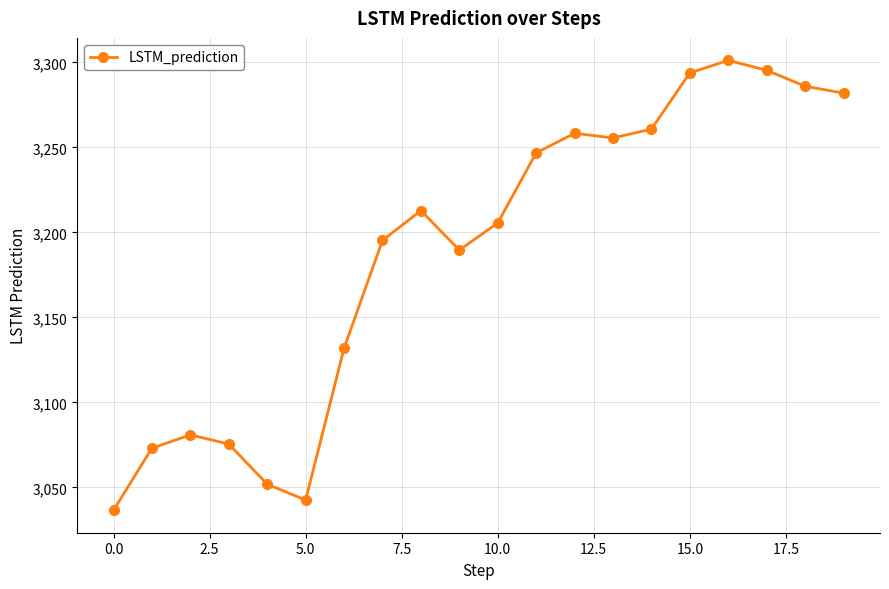

What is the greatest value displayed?

3301.2